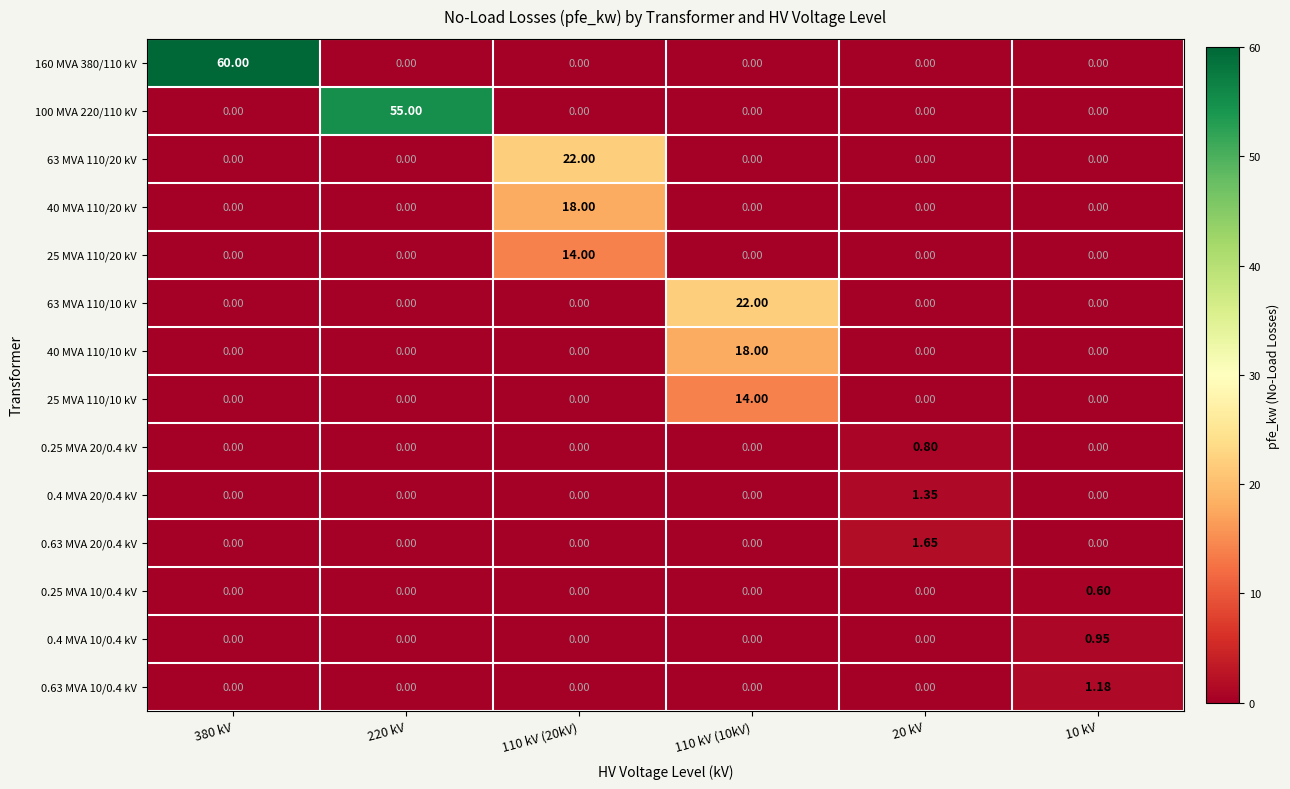

Count the number of categories in the chart.

6